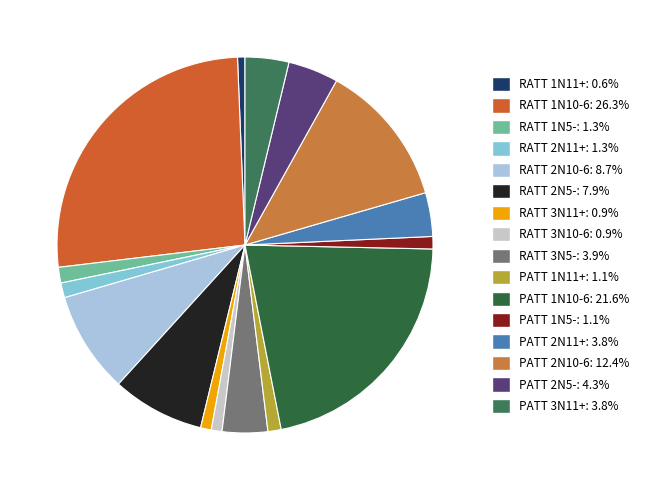

Is it true that RATT 3N10-6 is 1% of the pie?

True